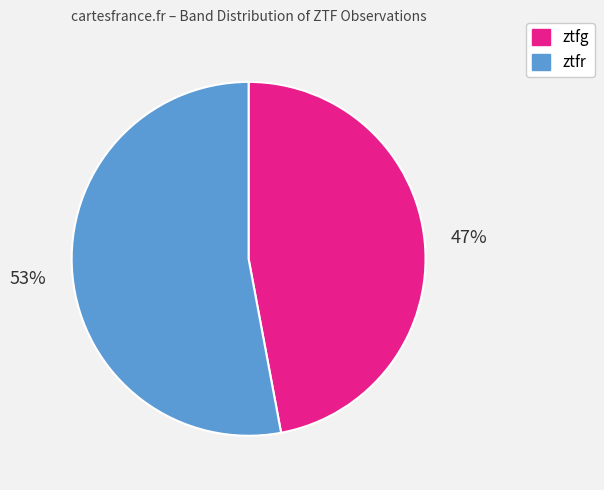

How many segments does this pie chart have?

2